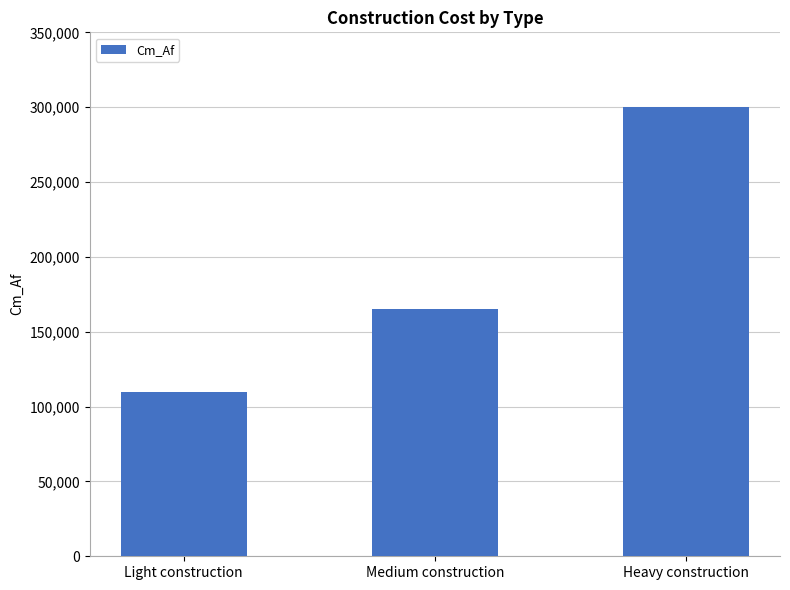

At which category does the chart reach its peak across all series?

Heavy construction